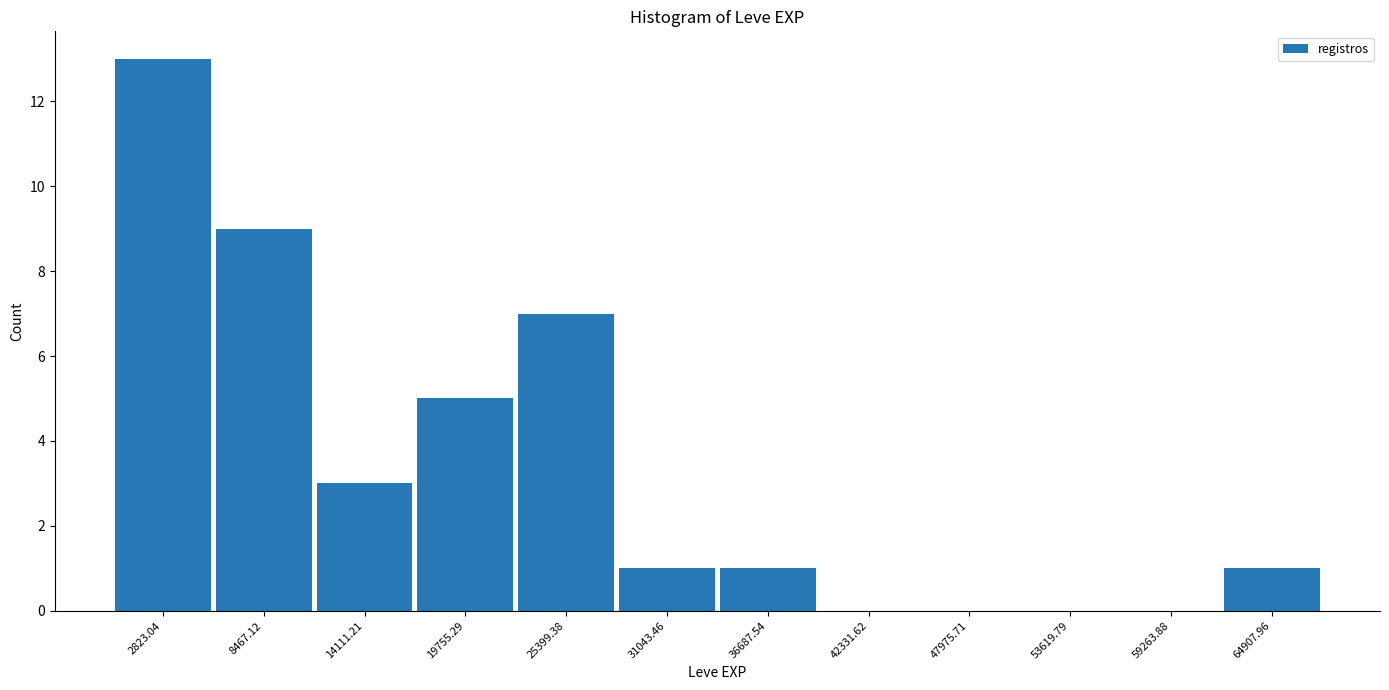

Reading left to right, transcribe this chart: for each bar, give the range it covers on the x-axis and its height. Neither the bar edges nor the heights are printed on the chart, so give them approximately, as read against the axes.

0 to 6000: 13
6000 to 11000: 9
11000 to 17000: 3
17000 to 23000: 5
23000 to 28000: 7
28000 to 34000: 1
34000 to 40000: 1
40000 to 45000: 0
45000 to 51000: 0
51000 to 56000: 0
56000 to 62000: 0
62000 to 68000: 1